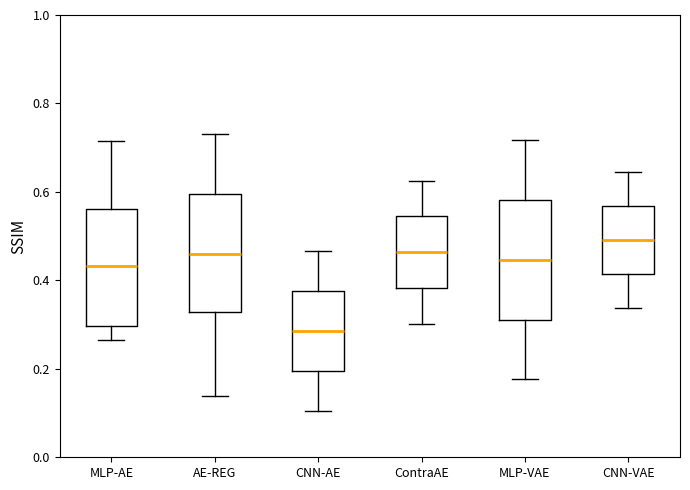

Reading left to right, read every box against the y-axis: the position of its median line, the range the box covers, and the ends of its whiskers. The values are not printed on the chart, so give them approximately, as read against the axis.

MLP-AE: median 0.44, box 0.30 to 0.56, whiskers 0.26 to 0.72
AE-REG: median 0.46, box 0.32 to 0.60, whiskers 0.14 to 0.74
CNN-AE: median 0.28, box 0.20 to 0.38, whiskers 0.10 to 0.46
ContraAE: median 0.46, box 0.38 to 0.54, whiskers 0.30 to 0.62
MLP-VAE: median 0.44, box 0.32 to 0.58, whiskers 0.18 to 0.72
CNN-VAE: median 0.50, box 0.42 to 0.56, whiskers 0.34 to 0.64